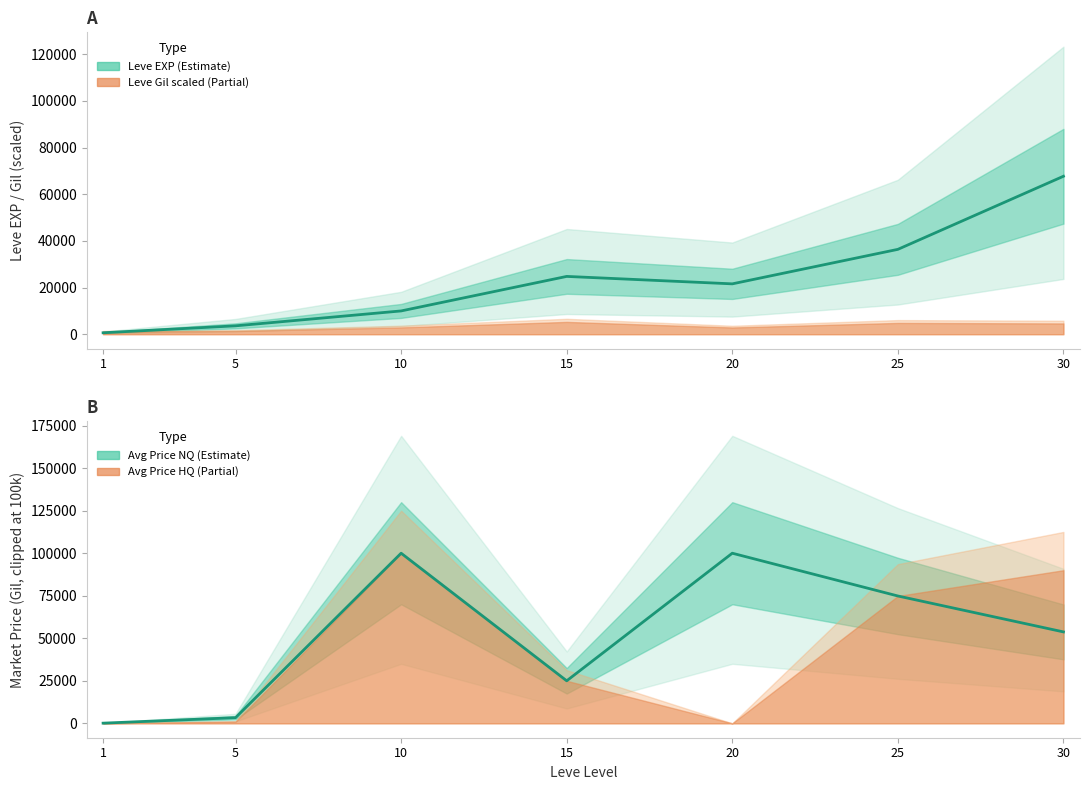

Between which two adjacent categories do Leve EXP and currentAveragePrice first intersect?

5 and 10